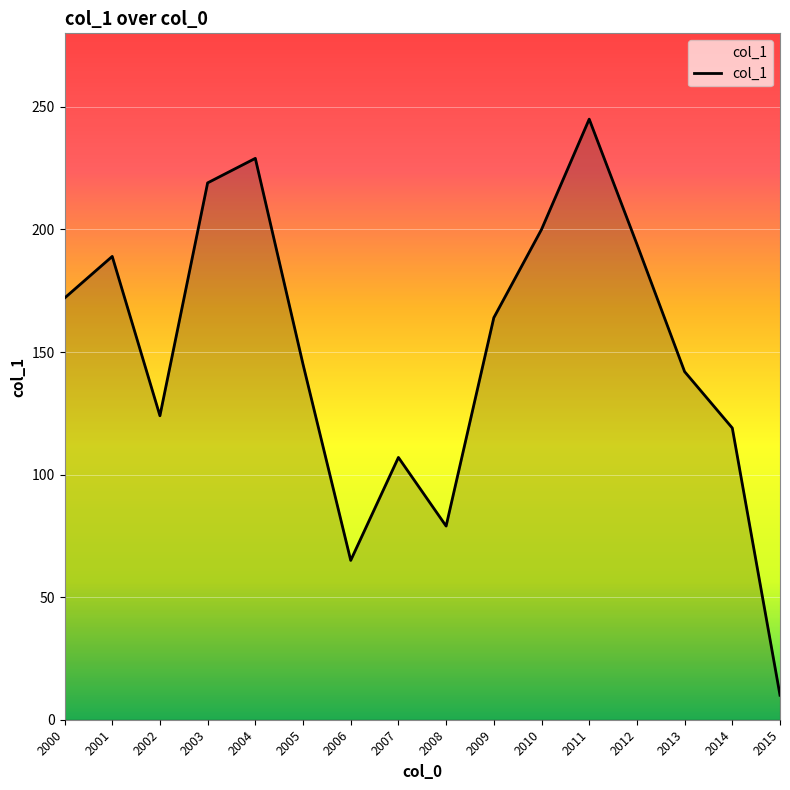

What is the difference between the maximum and second lowest values?

180